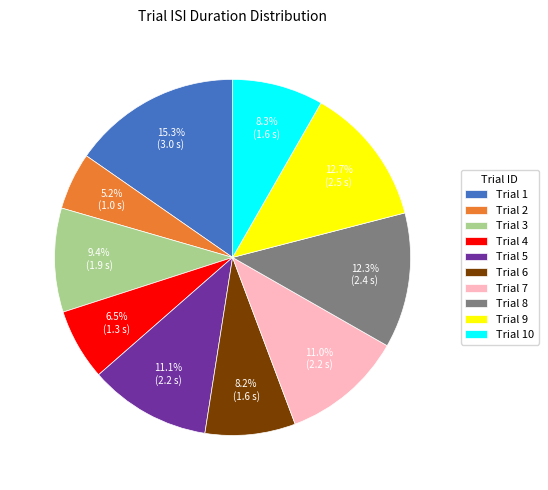

Does any single category account for the majority?

No